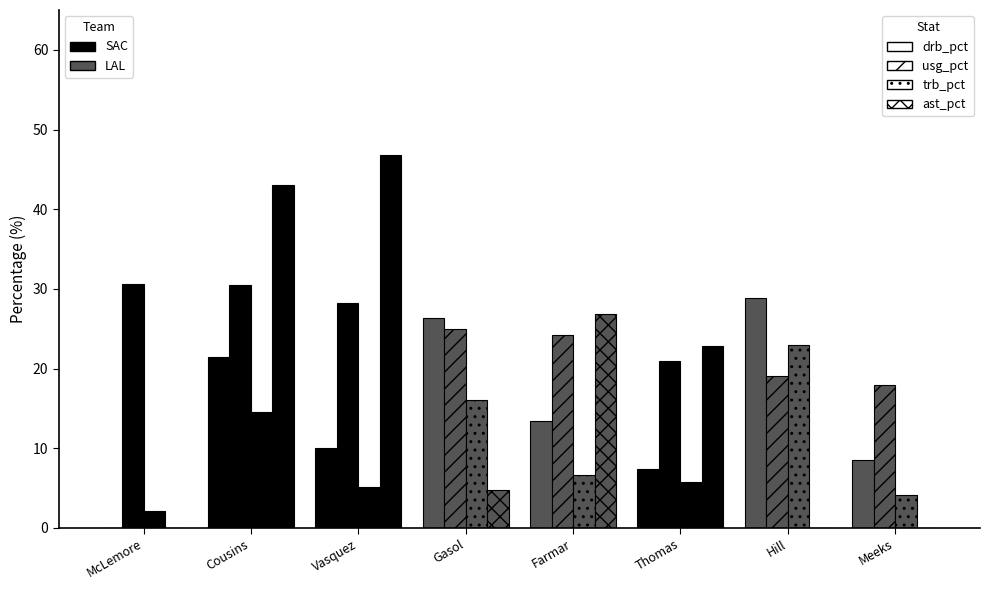

How many groups of bars are there?

8